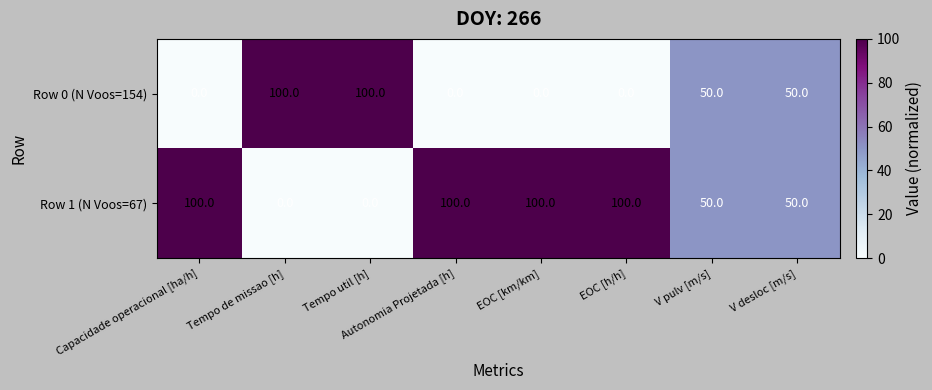

What is the average value of the Row 0 (N Voos=154) series?

38